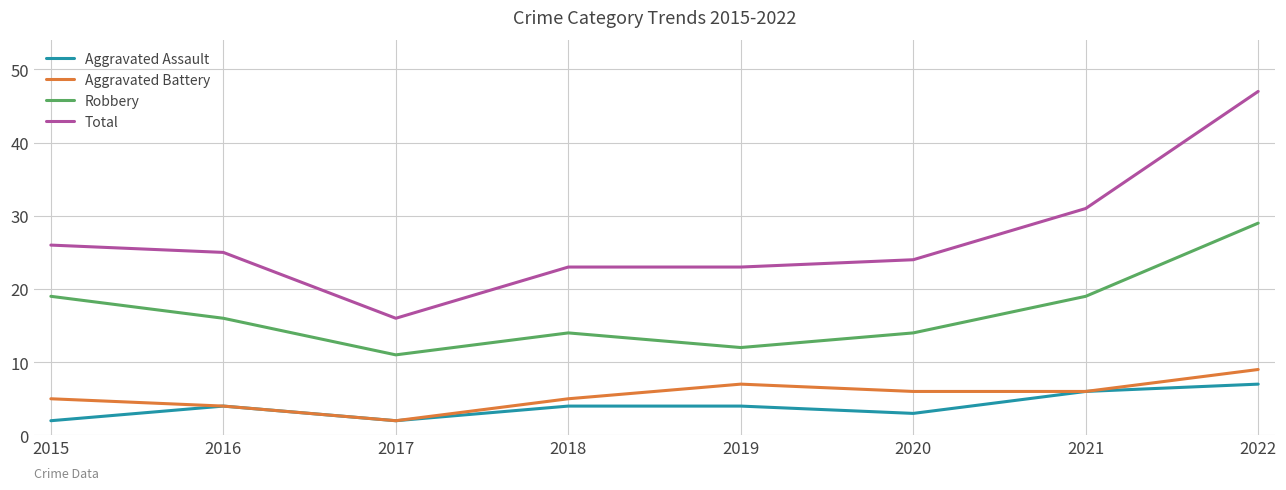

Which series changed the most between 2015 and 2017?

Total